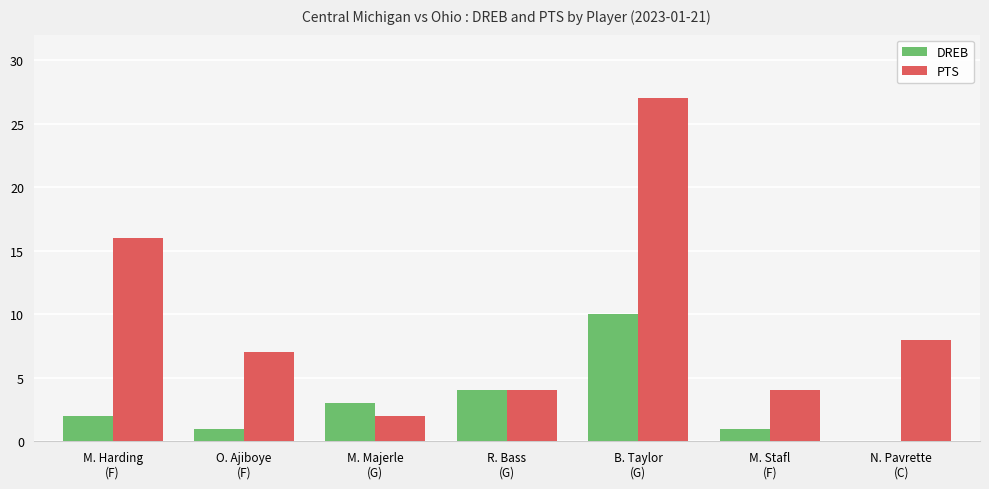

What is the highest value of the PTS series?

27